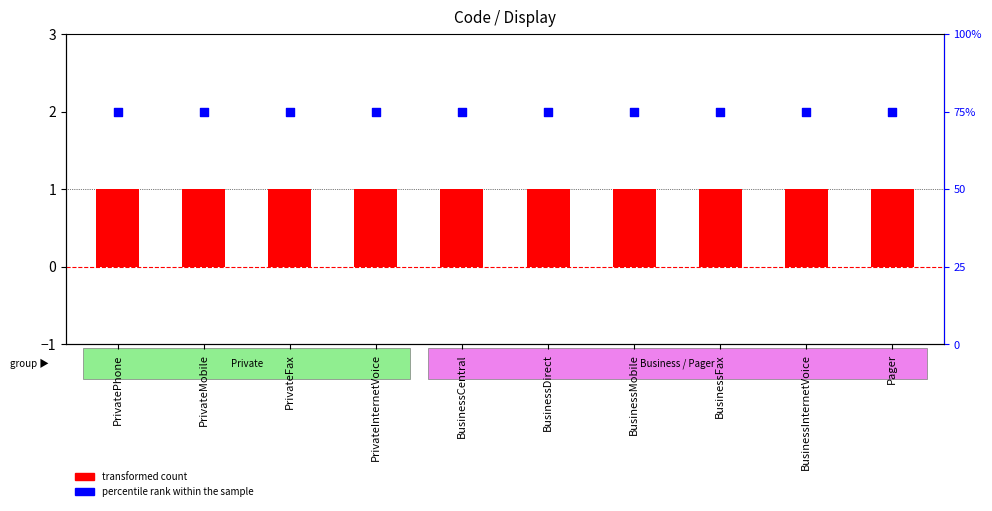

Which series has the largest total across all categories?

percentile rank within the sample